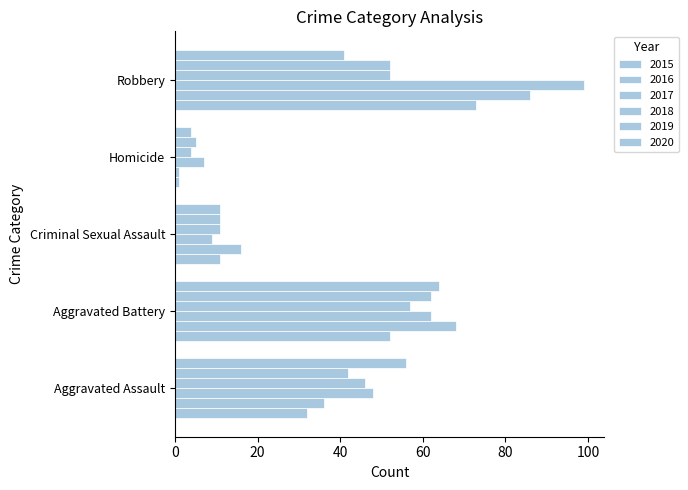

At which label does 2015 first exceed 32?

Aggravated Battery